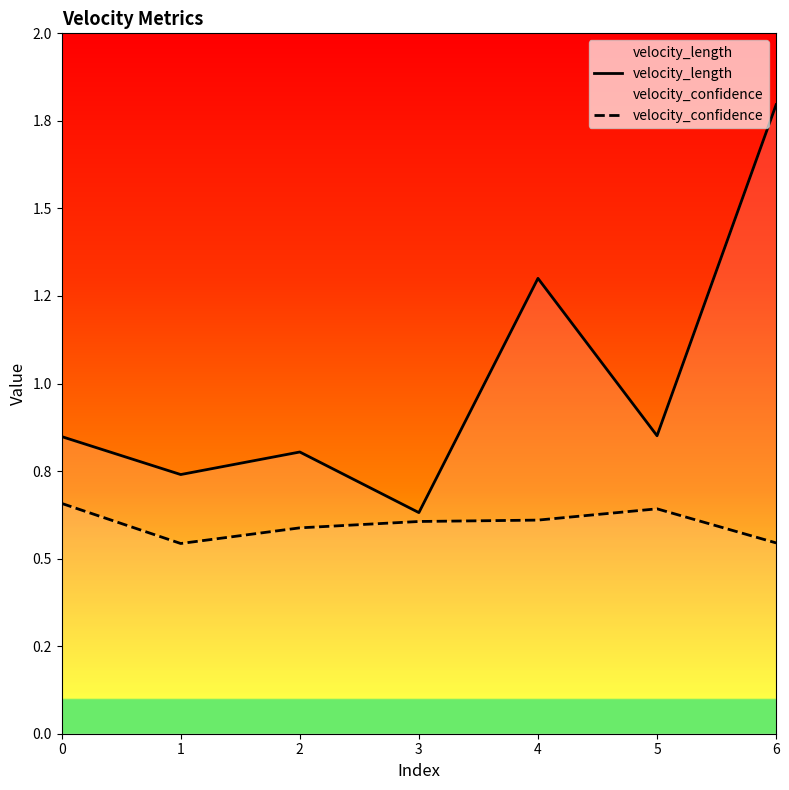

How many categories are shown in the chart?

7